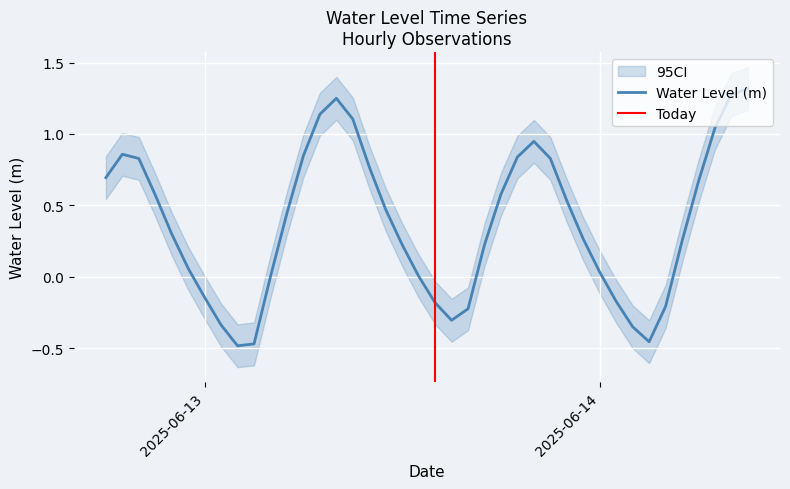

Where is the data nearest to the value 0?

2025-06-13 04:00:00